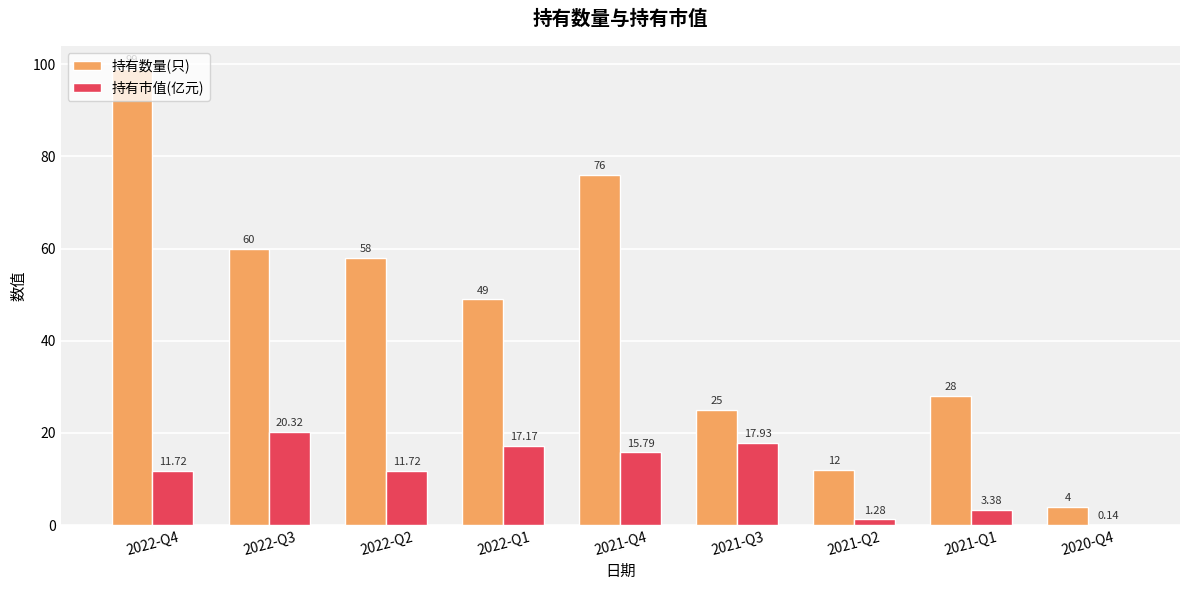

At which category is the sum across all series the highest?

2022-Q4